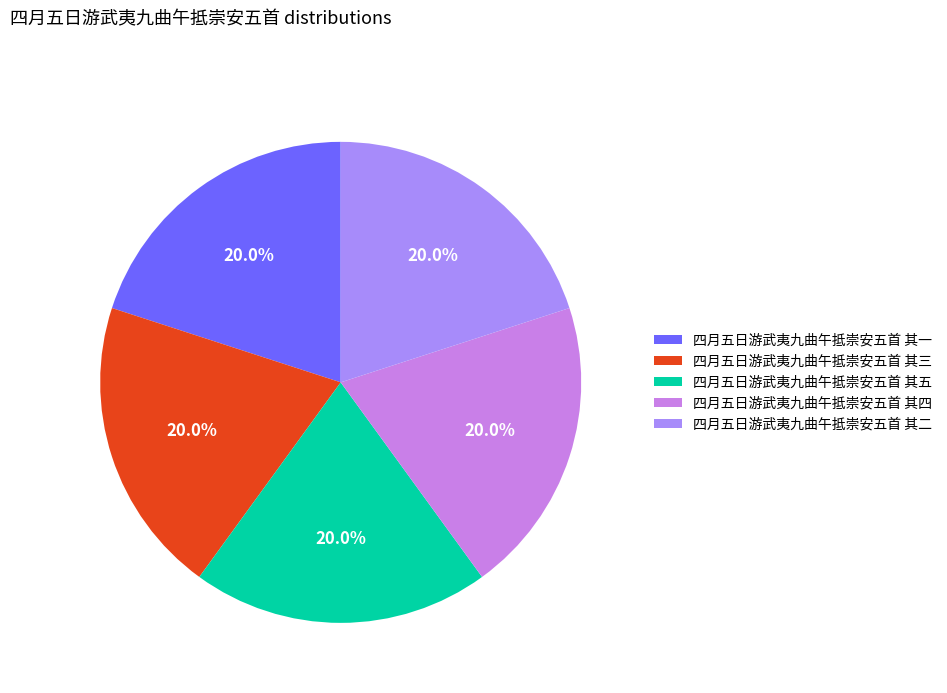

What is the ratio of the value at 四月五日游武夷九曲午抵崇安五首 其二 to the value at 四月五日游武夷九曲午抵崇安五首 其五?

1.0